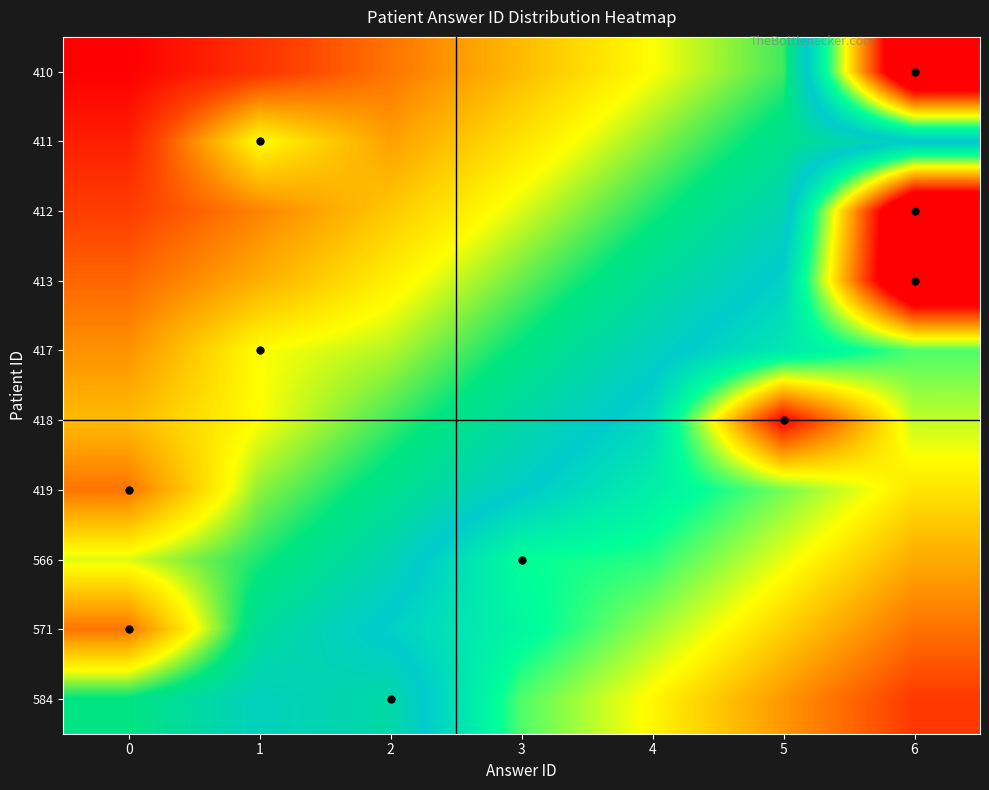

What is the spread (max minus min) of values at 3?

2.7